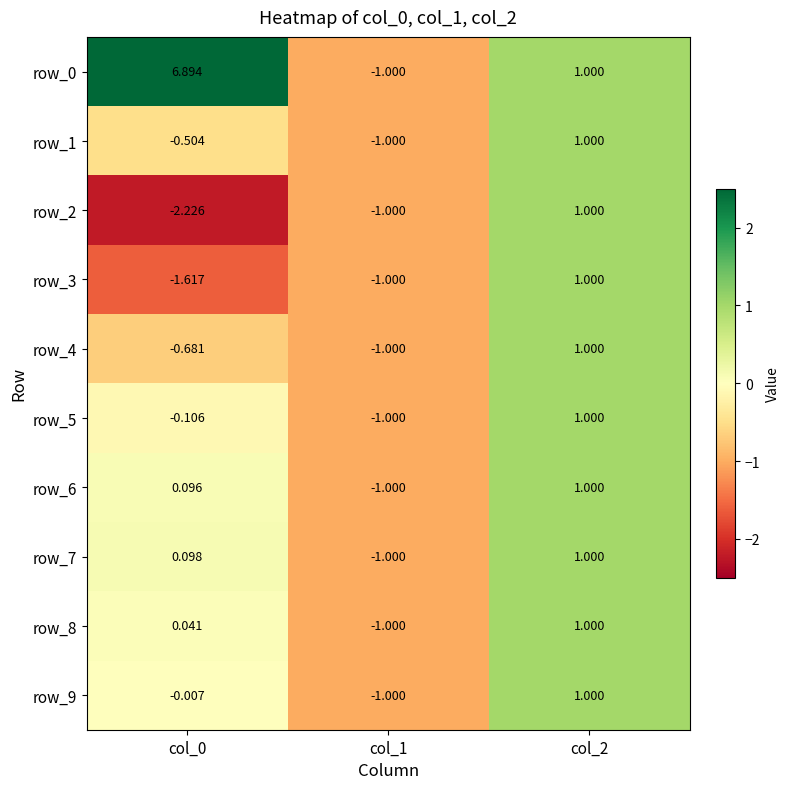

How many positive values does the row_5 series have?

1